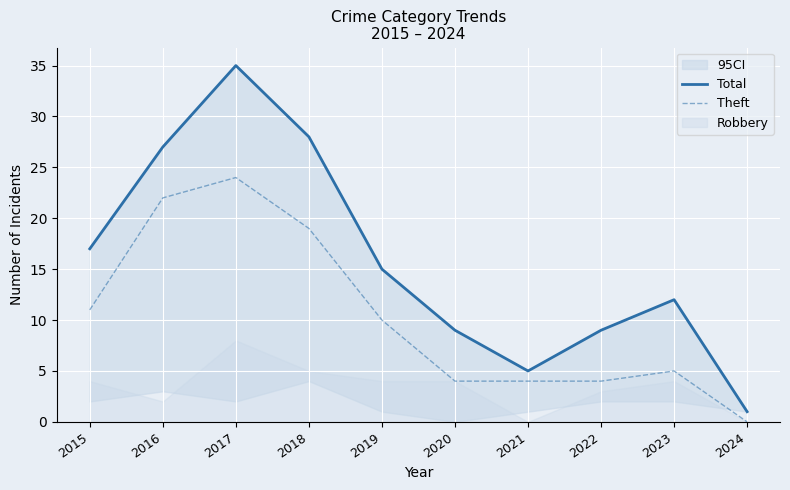

Which series has the widest spread of values?

Total